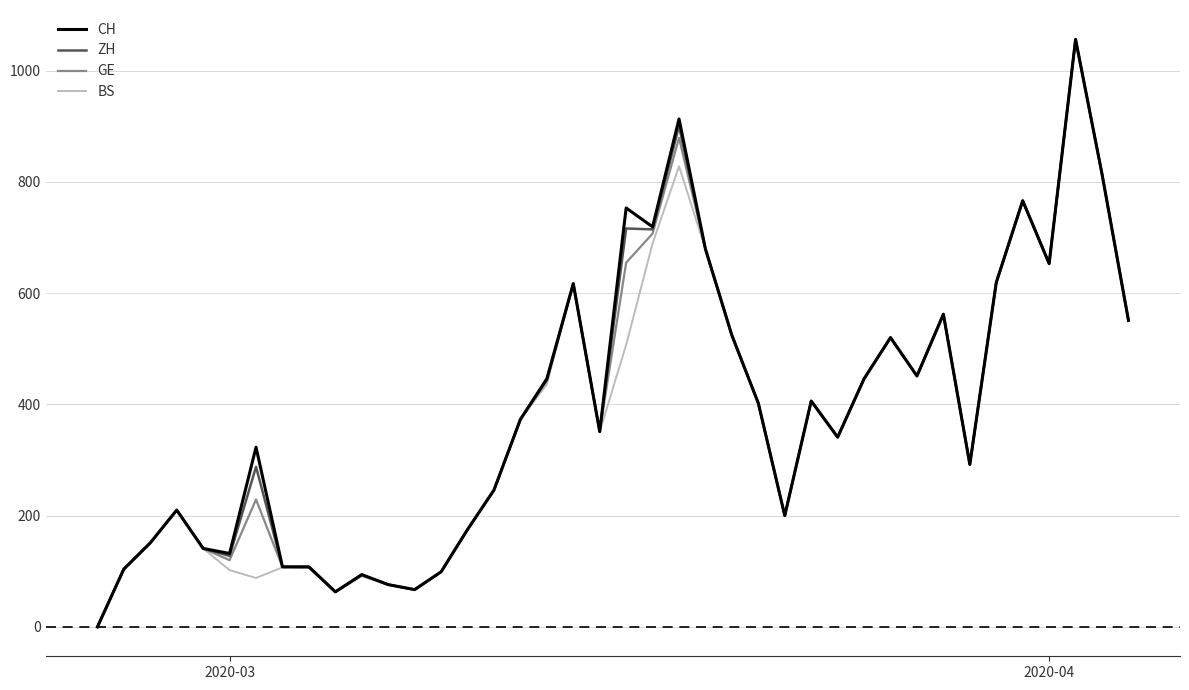

Does the chart have visible grid lines?

Yes